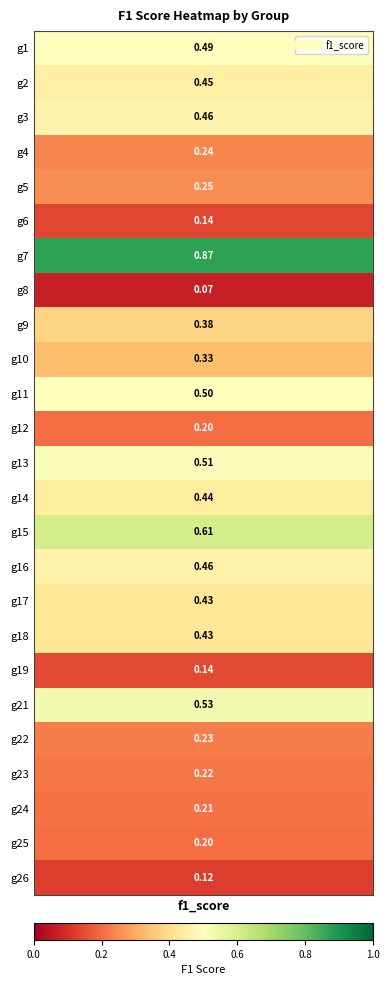

What is the approximate value at 15?

0.5